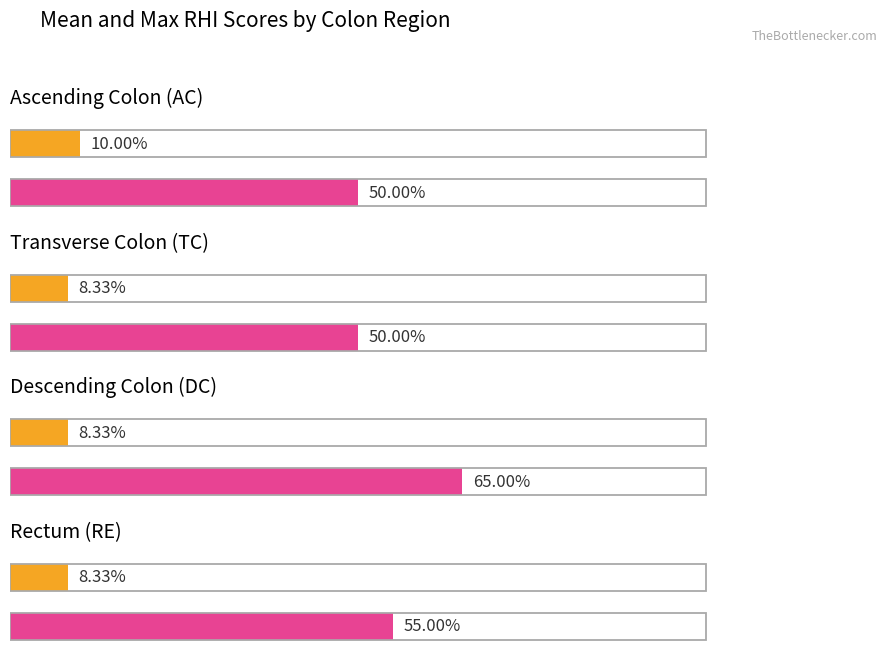

List the series in order of their peak value, lowest first.

Average utilization, Maximum utilization